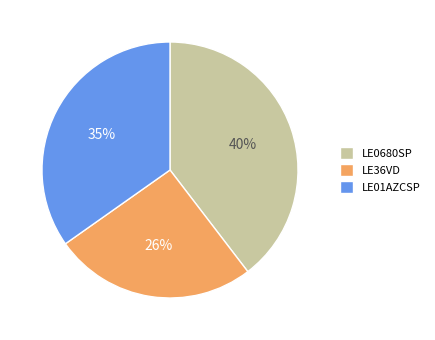

Do LE0680SP and LE36VD together represent more than half of the pie?

Yes